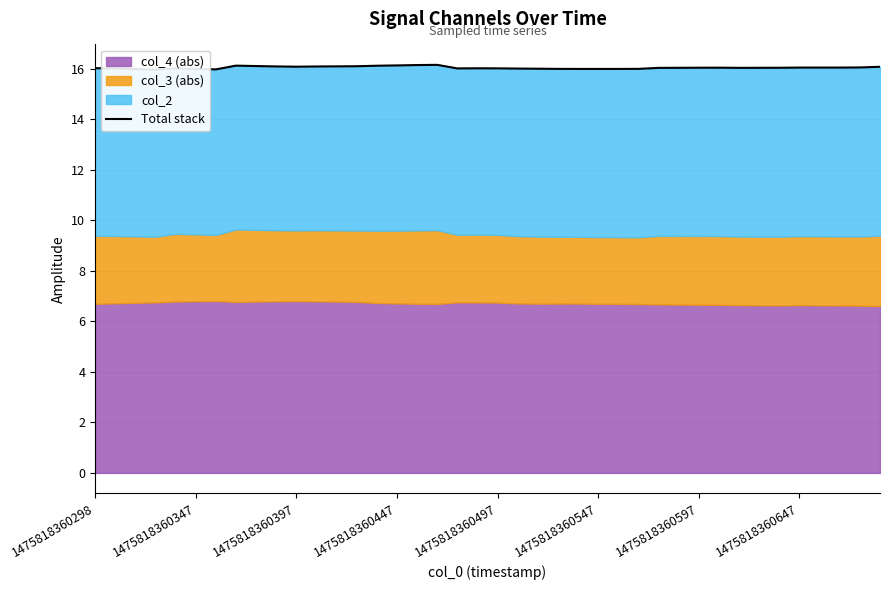

What is the ratio of the value at 37 to the value at 21?

1.0